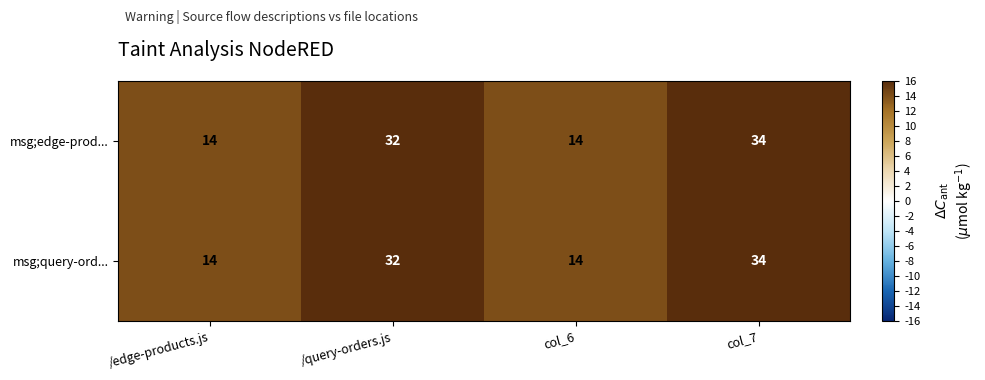

What is the sum of the msg;query-ord... values at col_6 and /query-orders.js?

46